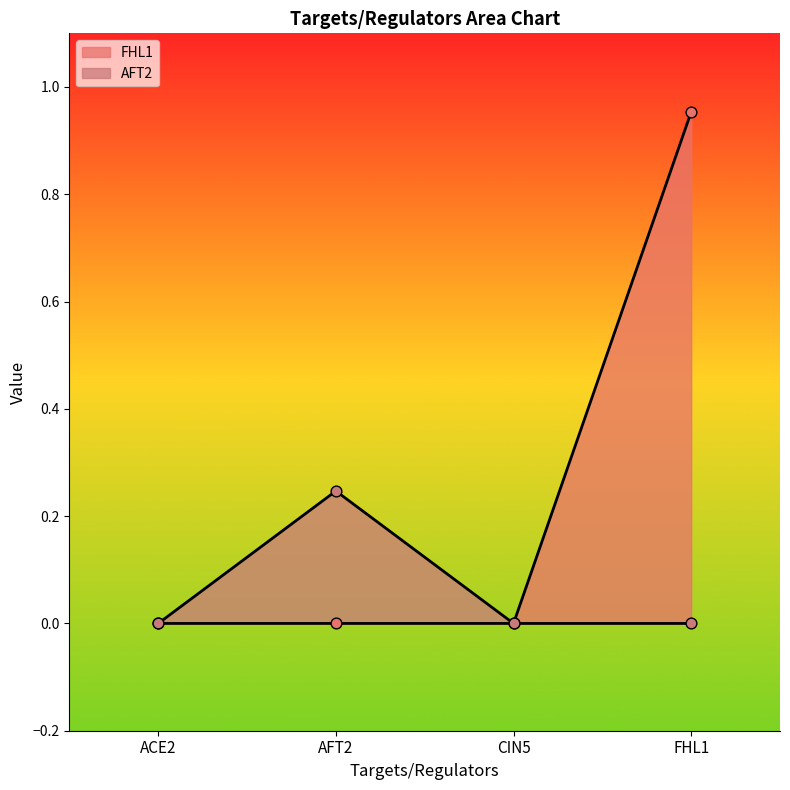

Which series contains the lowest Y value?

FHL1